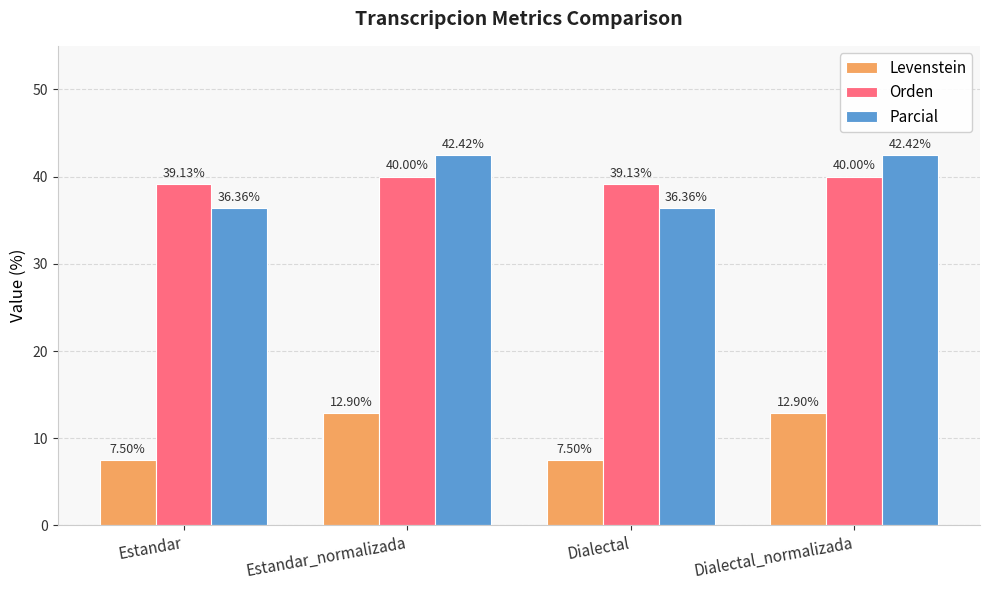

Rank the series by their maximum value, from highest to lowest.

Parcial, Orden, Levenstein